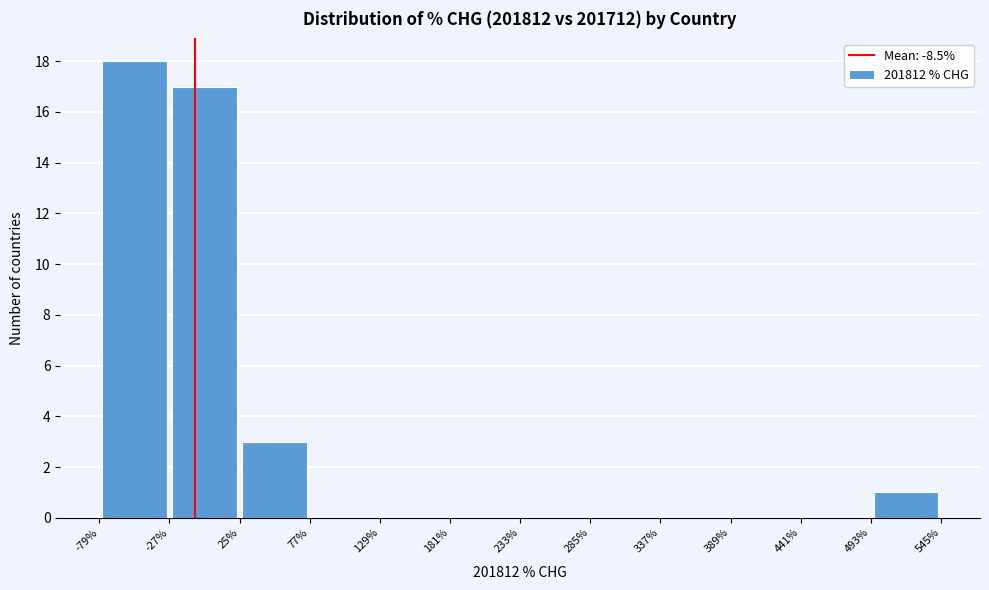

Over which range of the x-axis is the bar tallest?

-79% to -27%